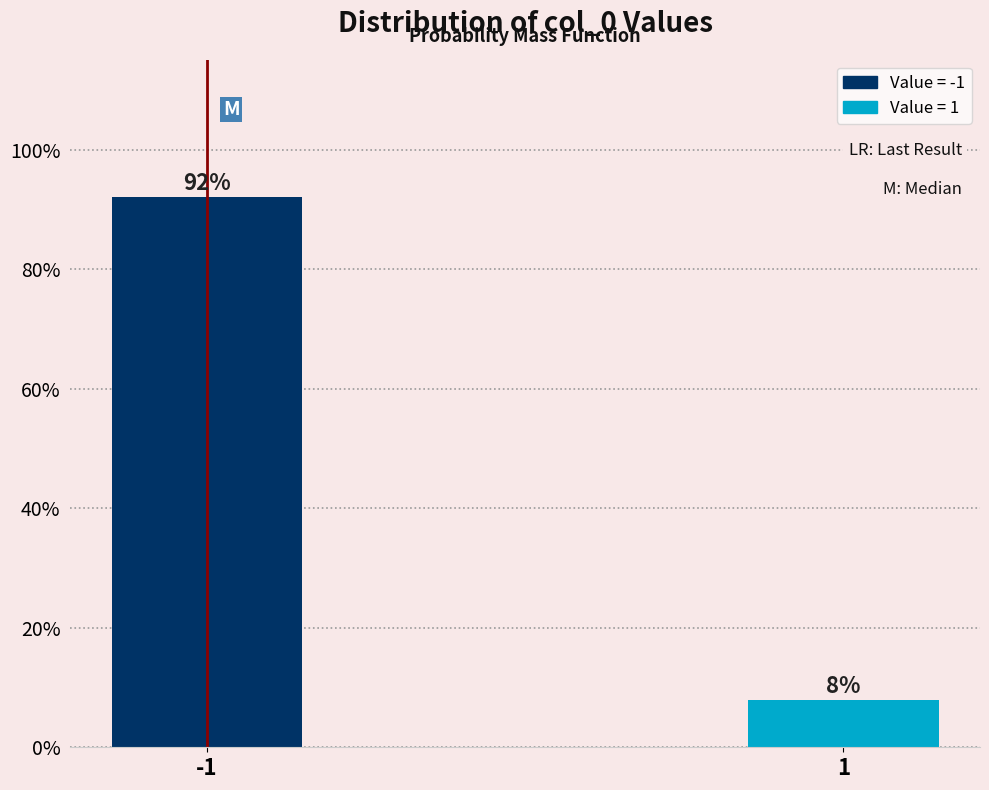

Read the value at -1.

92.1